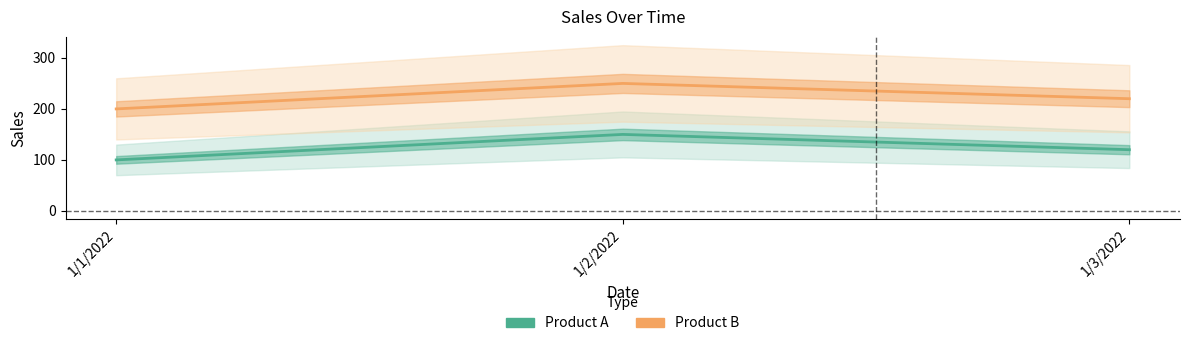

At how many categories does at least one series exceed 185?

3